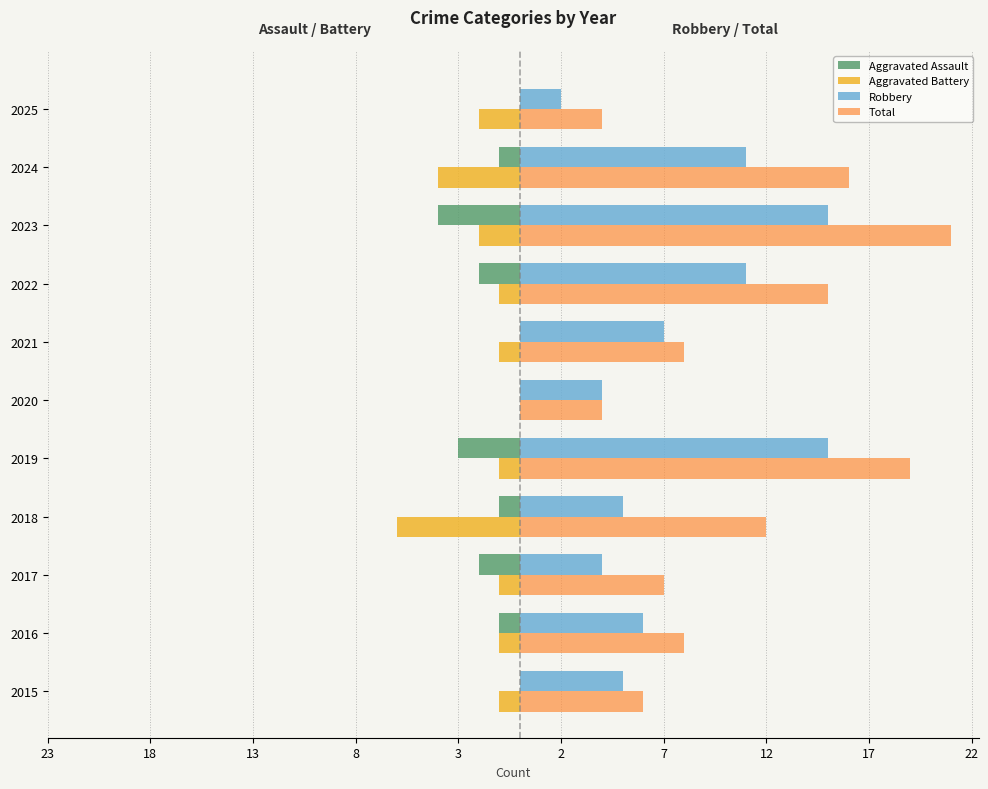

What are all the series names shown in the legend?

Aggravated Assault, Aggravated Battery, Robbery, Total